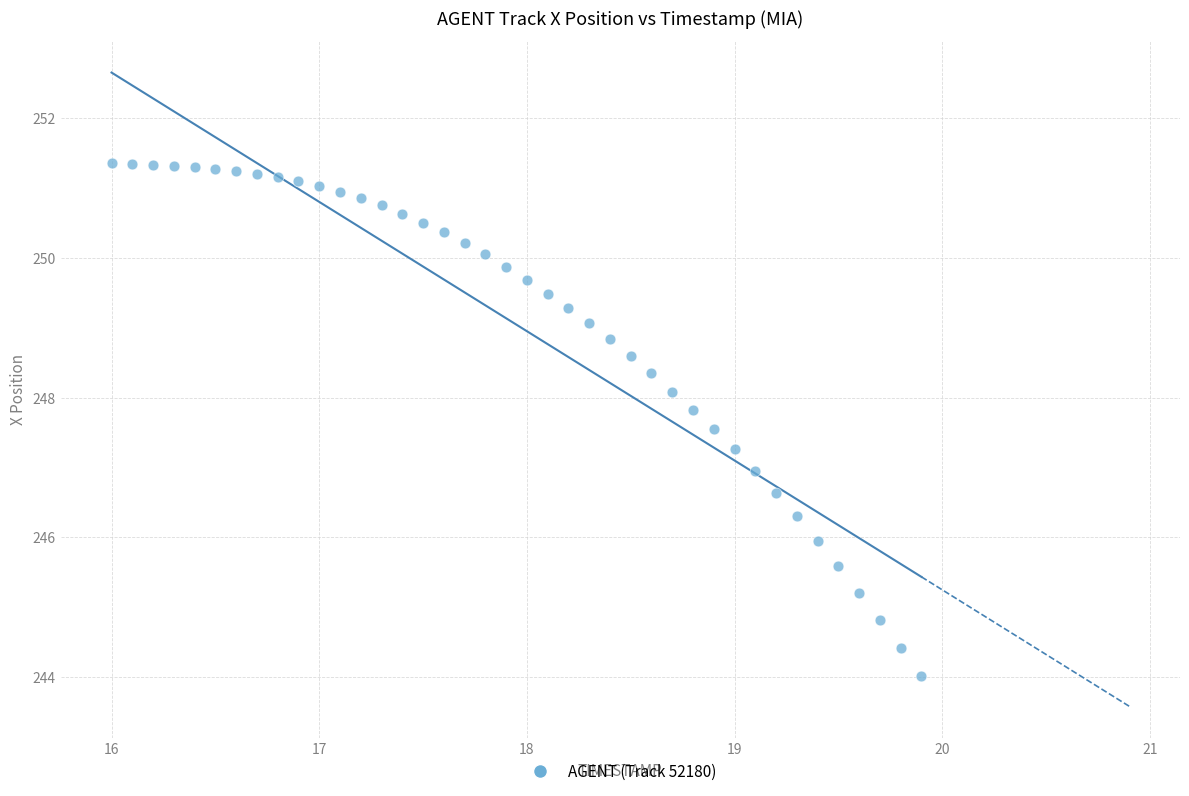

What is the range of Y values (max minus min)?

7.3